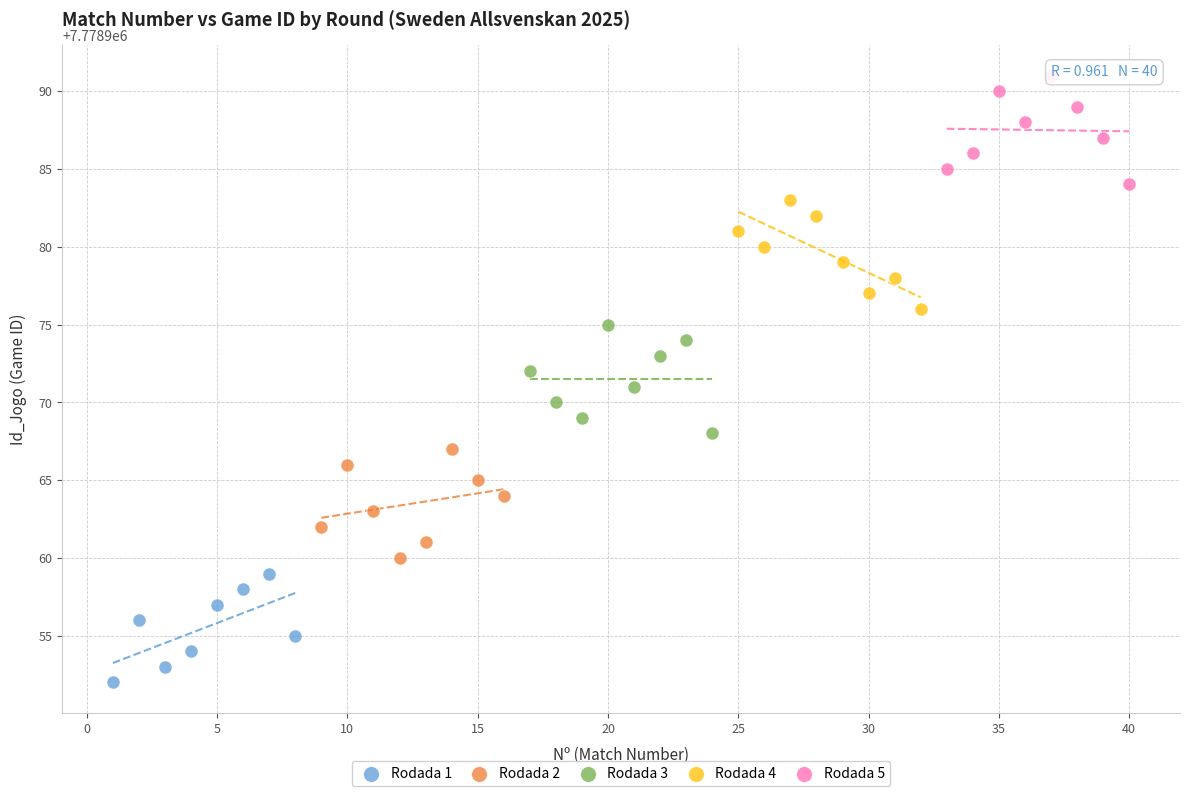

What are all the series names shown in the legend?

Rodada 1, Rodada 2, Rodada 3, Rodada 4, Rodada 5